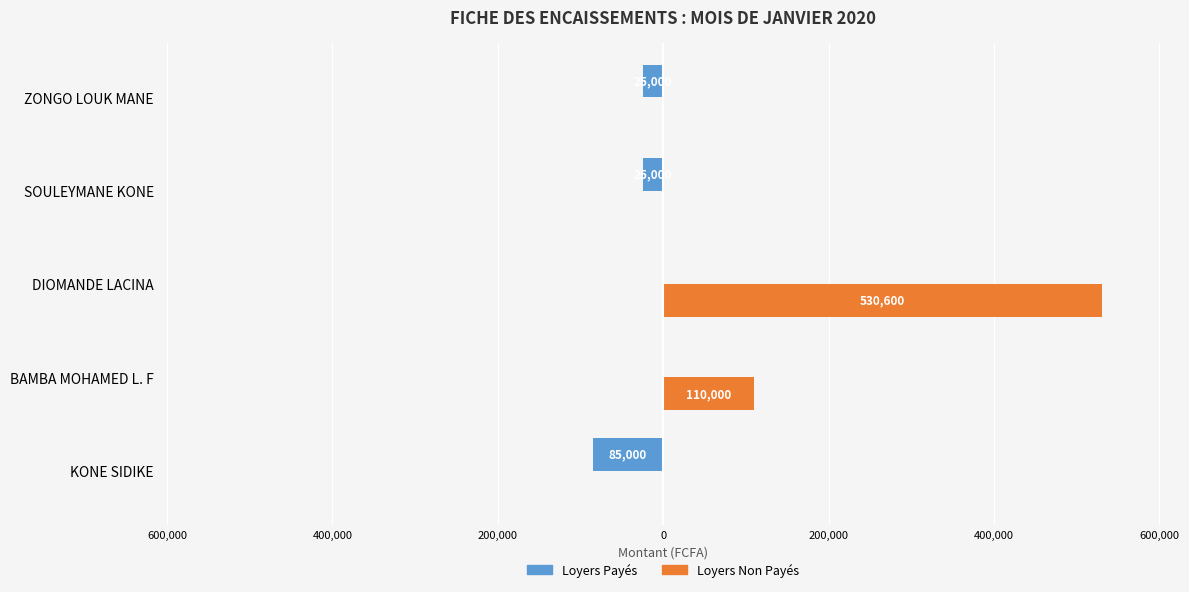

What are all the series names shown in the legend?

Loyers Payés, Loyers Non Payés